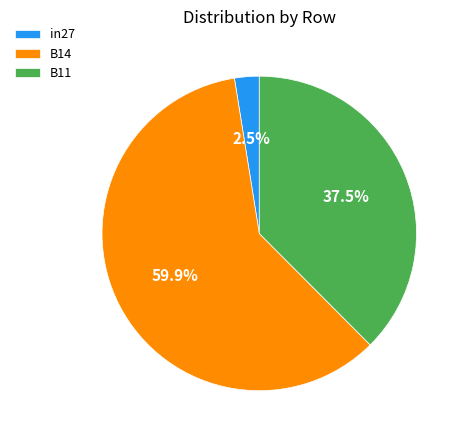

Is the sum of B11 and in27 greater than half?

No